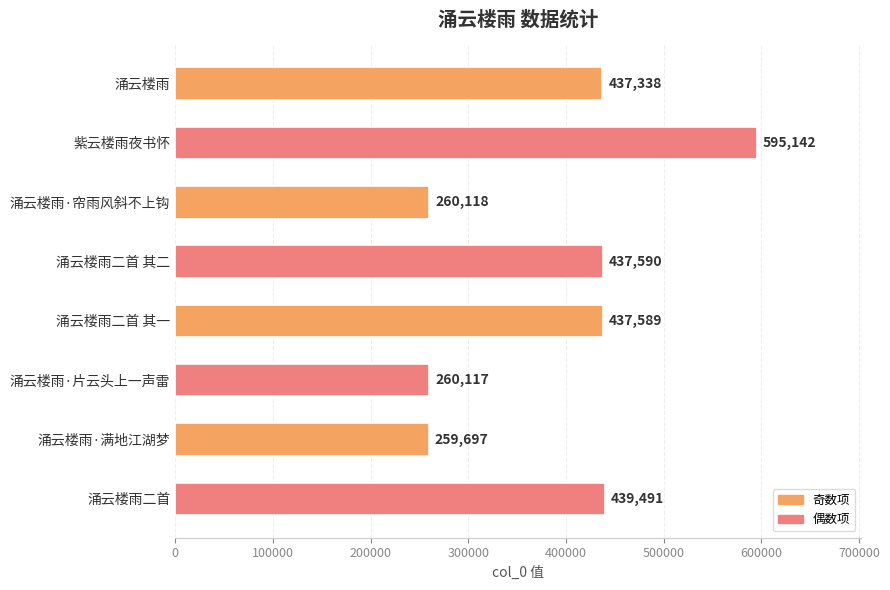

What is the average value?

390885